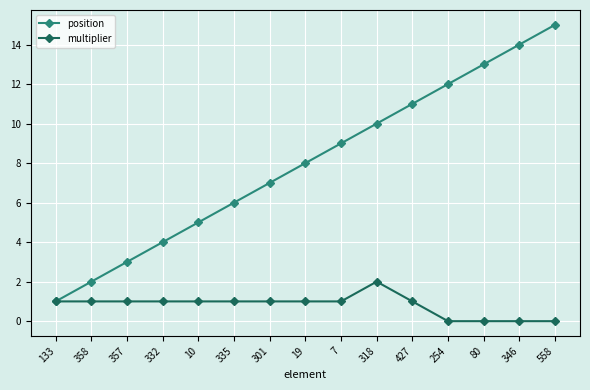

At which label does position reach its minimum?

133